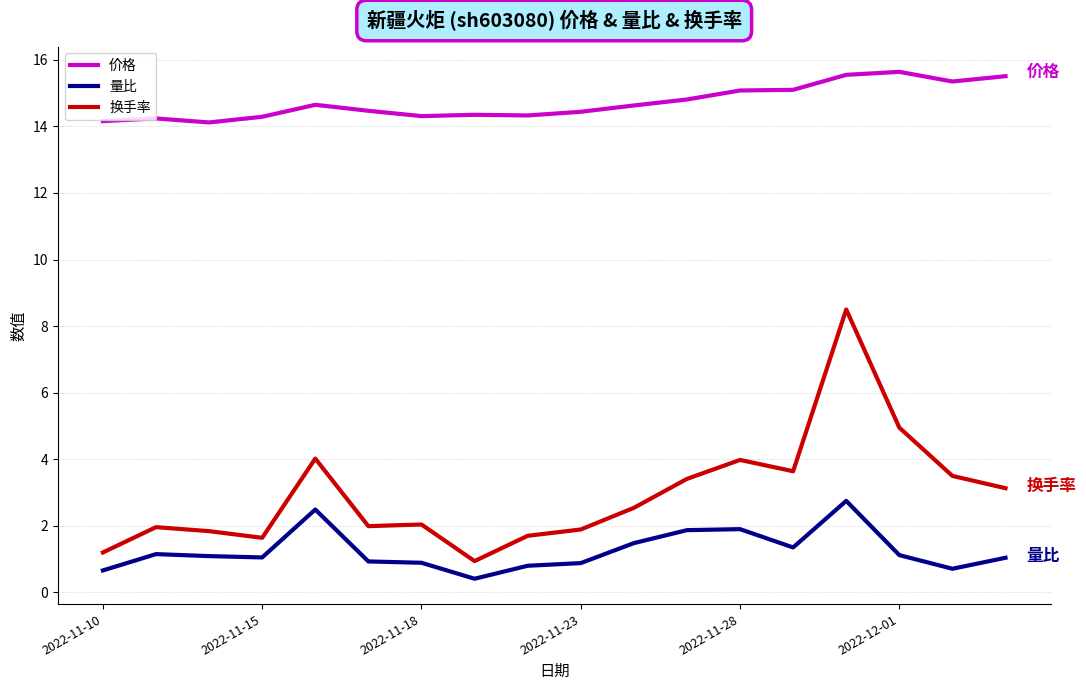

True or false: 量比 and 价格 intersect in this chart.

False